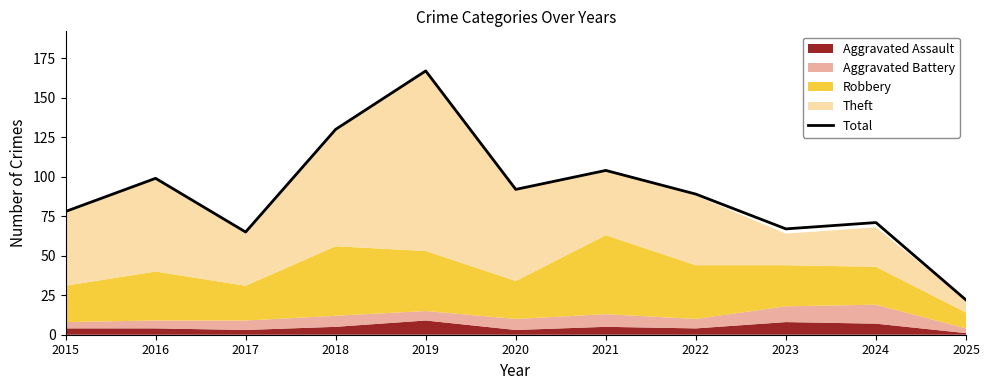

Reading right to left, list all the values displayed in this chart.

2025=22	2024=71	2023=67	2022=89	2021=104	2020=92	2019=167	2018=130	2017=65	2016=99	2015=78